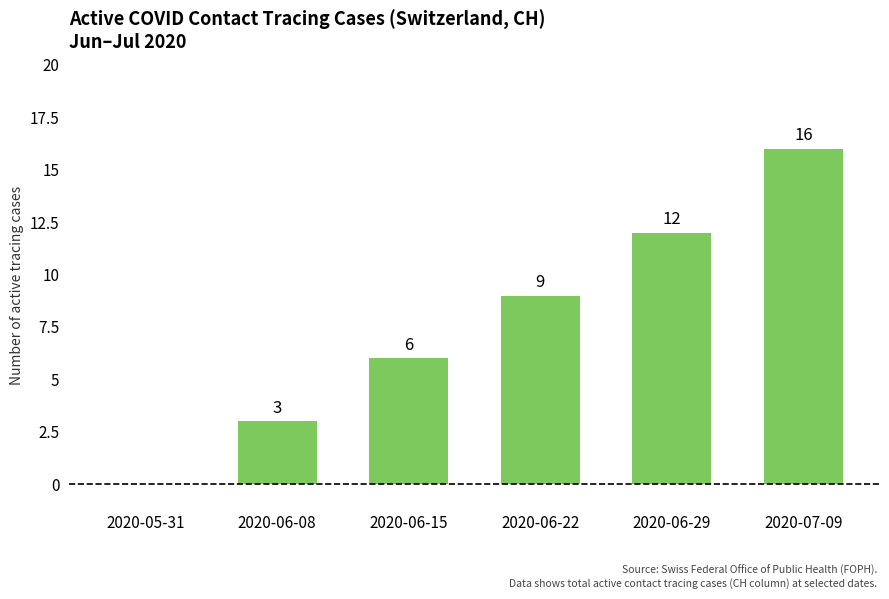

The chart shows a value of 12 at 2020-06-29. True or false?

True